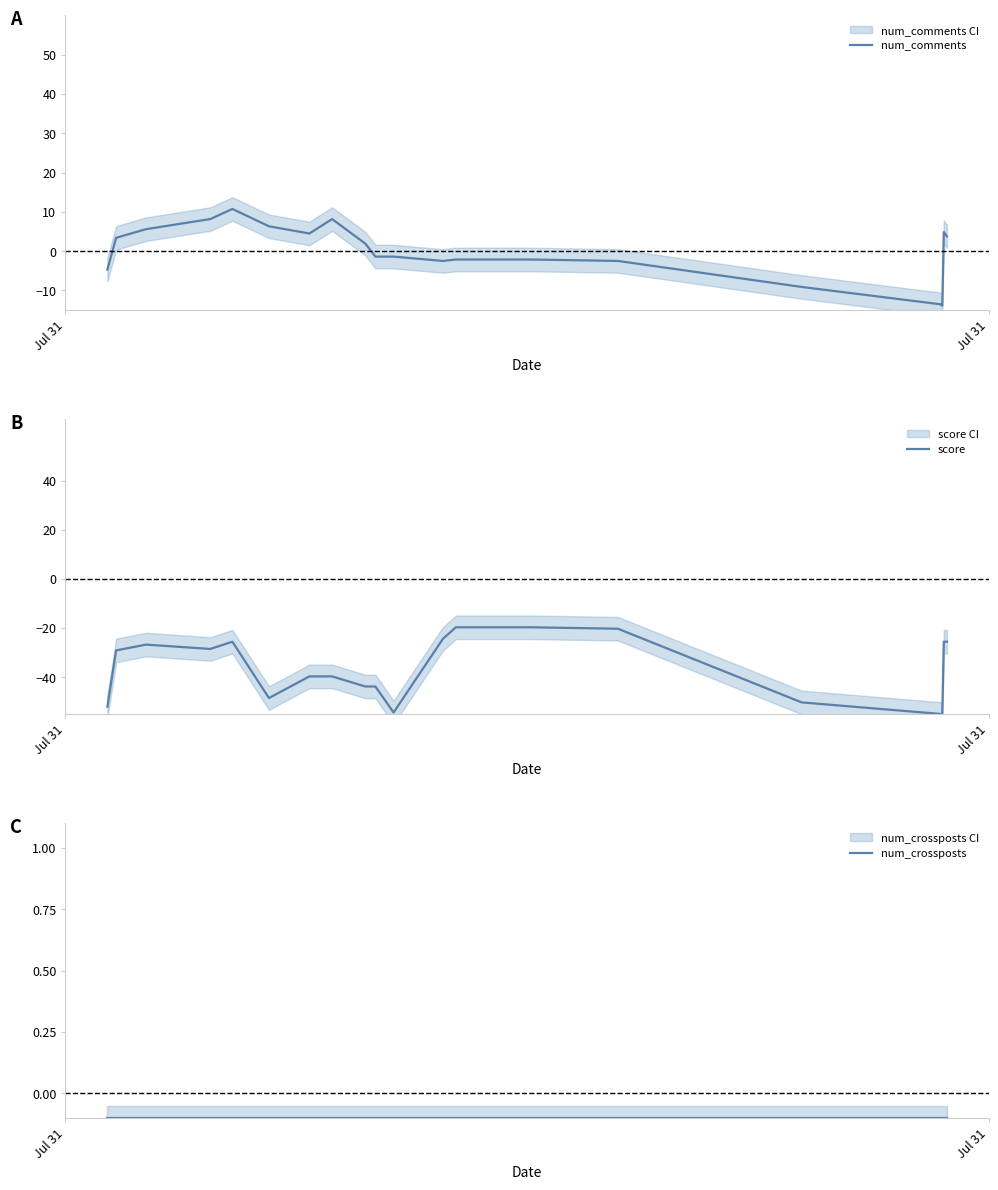

What is the average value of the num_comments series?

0.2